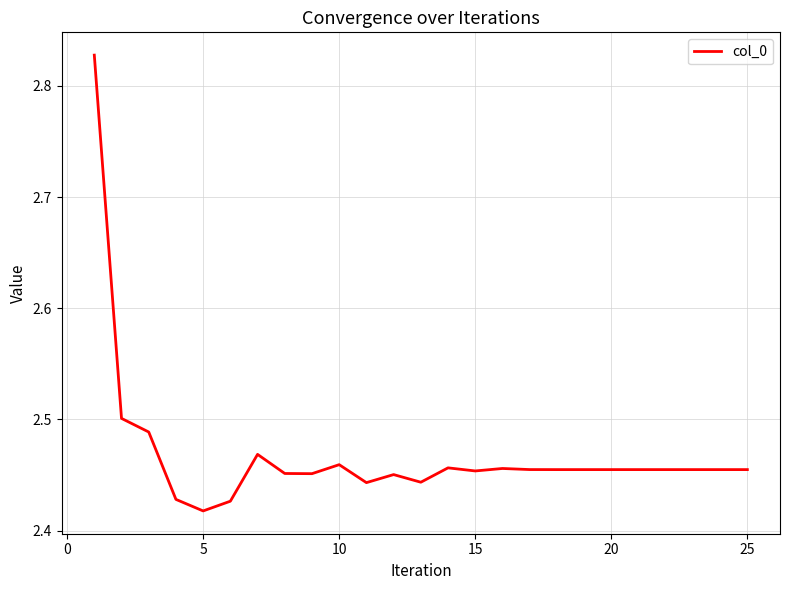

What is the difference between the maximum and minimum values?

0.4